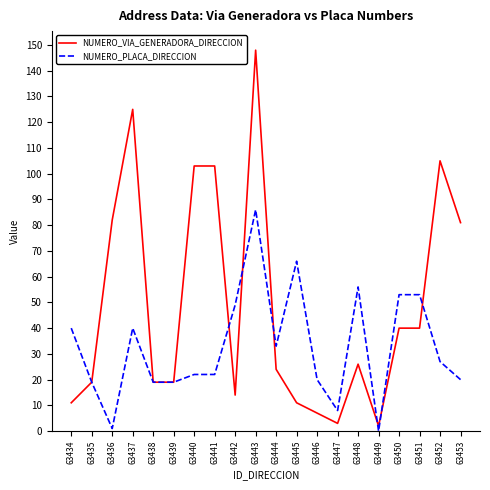

Reading left to right, extract all data points from this chart.

NUMERO_VIA_GENERADORA_DIRECCION: 11	19	82	125	19	19	103	103	14	148	24	11	7	3	26	2	40	40	105	81
NUMERO_PLACA_DIRECCION: 40	19	1	40	19	19	22	22	49	86	33	66	20	8	56	0	53	53	27	20